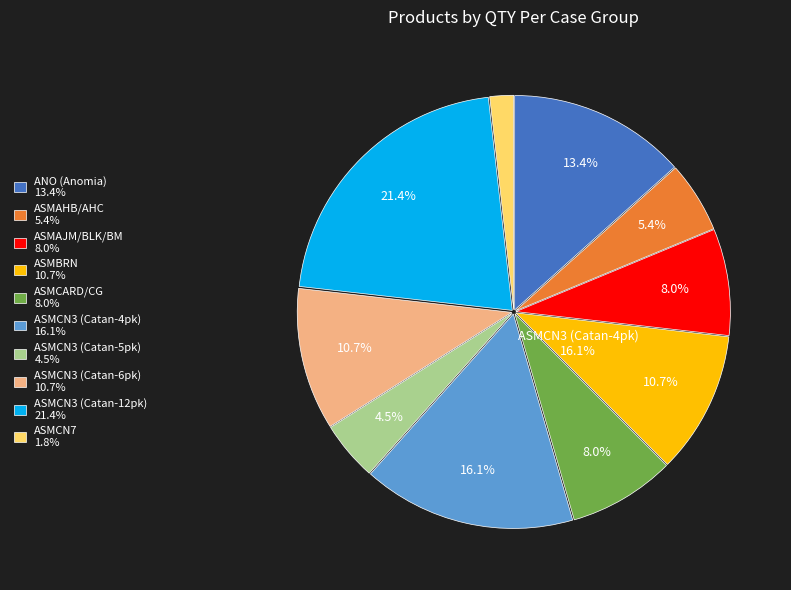

Is the sum of ASMCARD02 and ASMCN3025 greater than half?

No